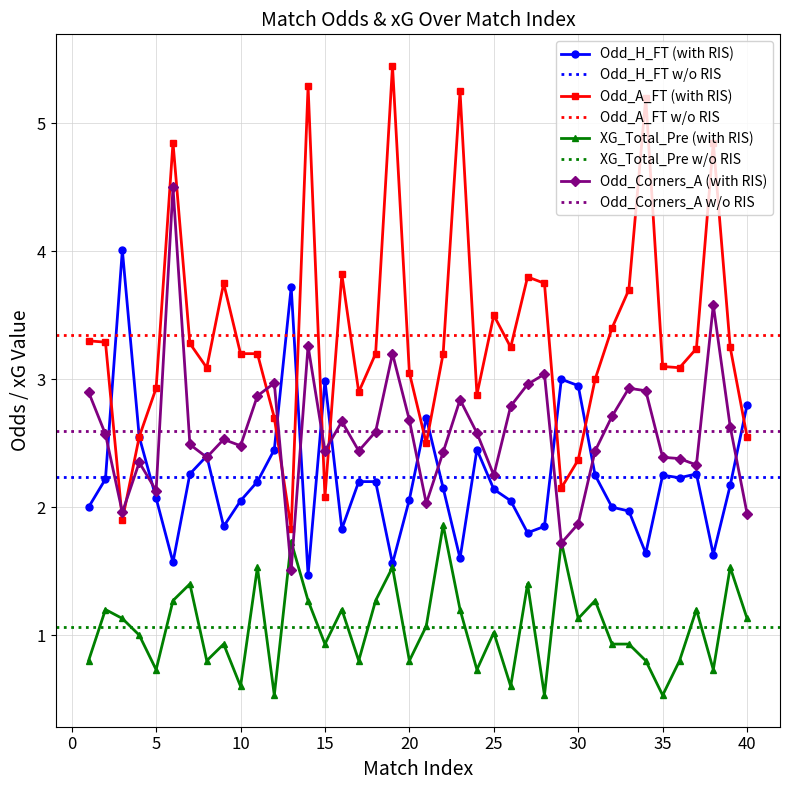

At how many categories does at least one series exceed 1?

40